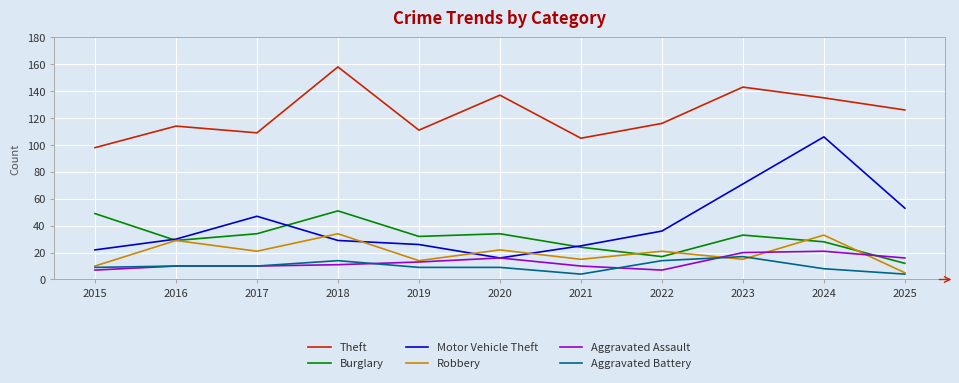

What is the total value across all series at 2018?

297